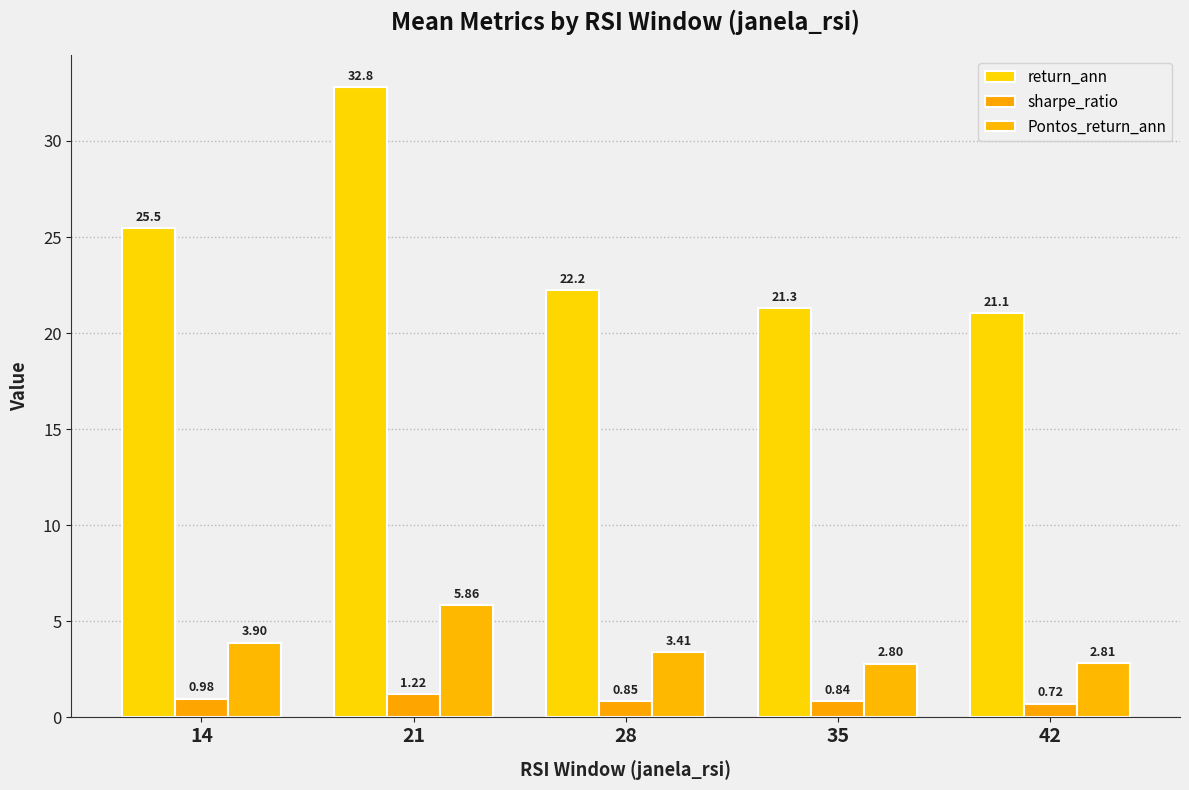

Count the number of categories in the chart.

5